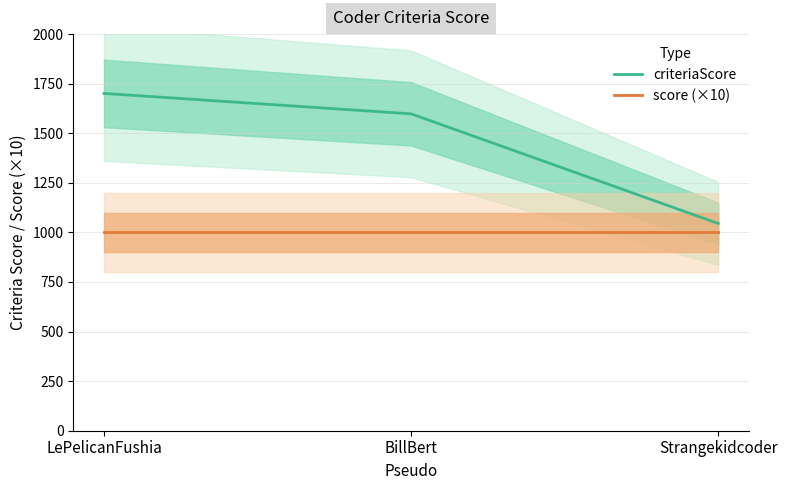

Which label corresponds to the smallest value in the chart?

LePelicanFushia